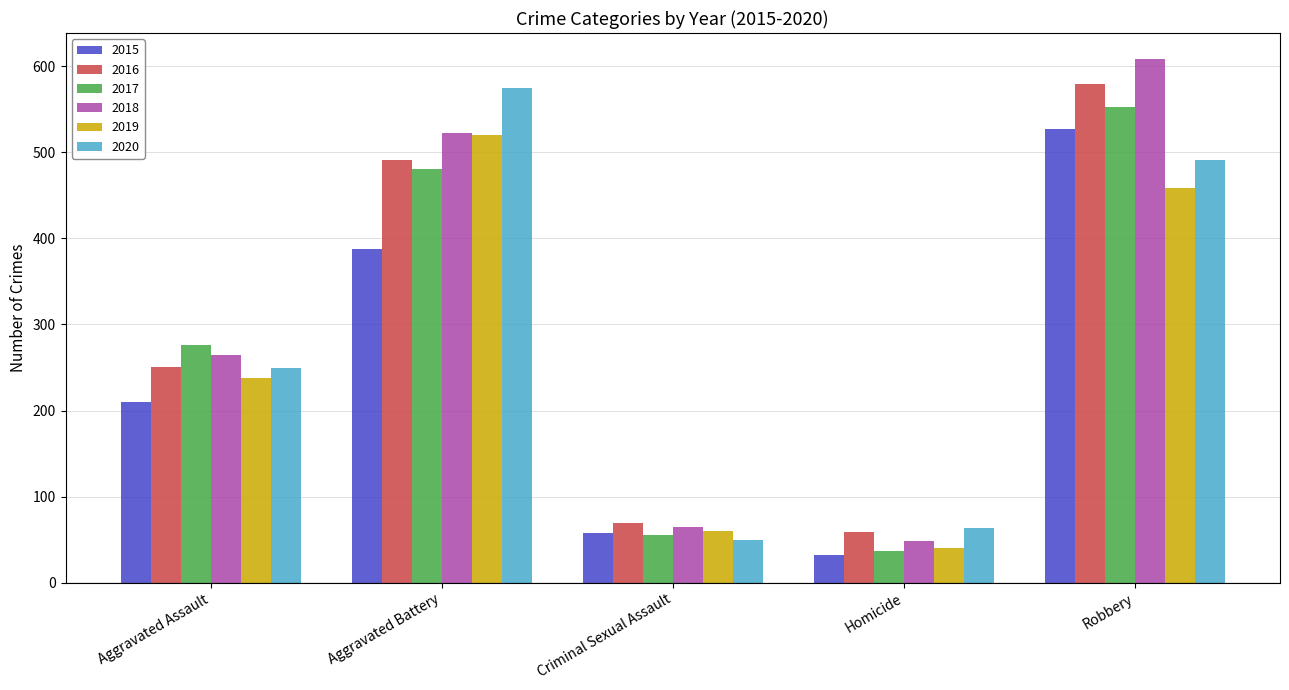

What is the average value of the 2020 series?

285